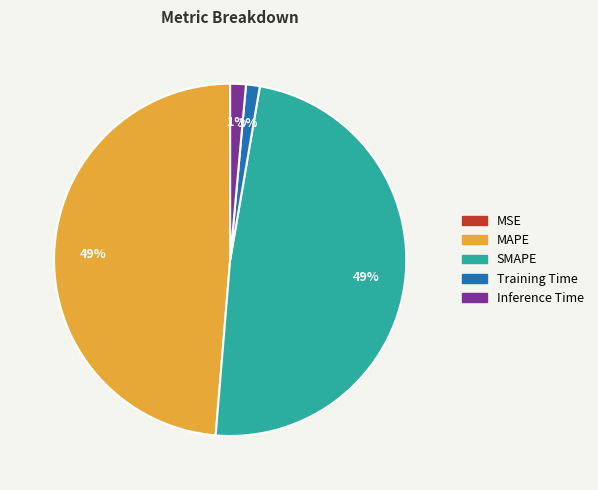

To the nearest percent, what portion does MAPE represent?

49%